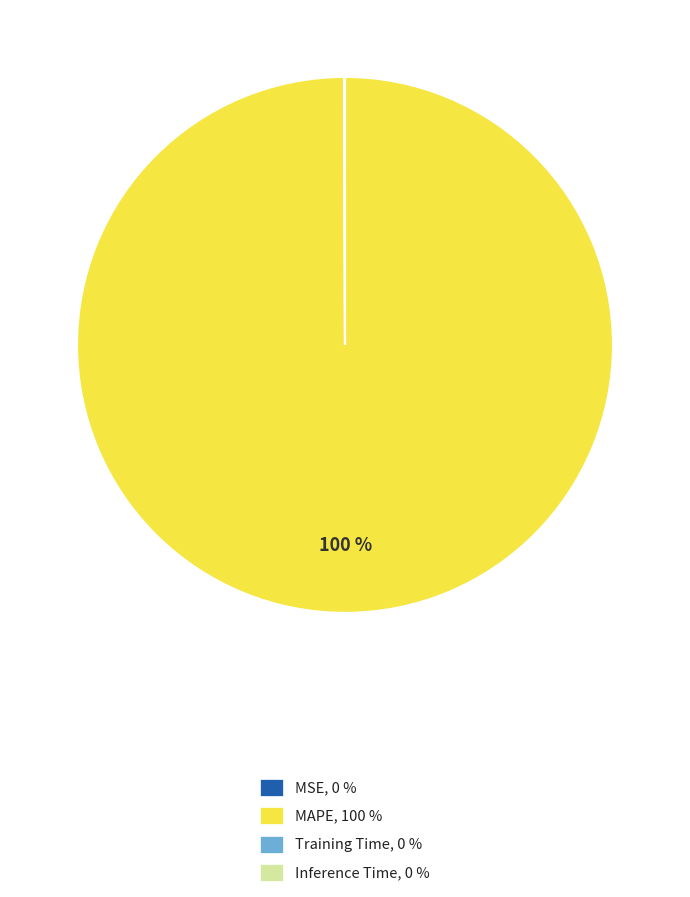

Which category has the biggest portion of the pie?

MAPE